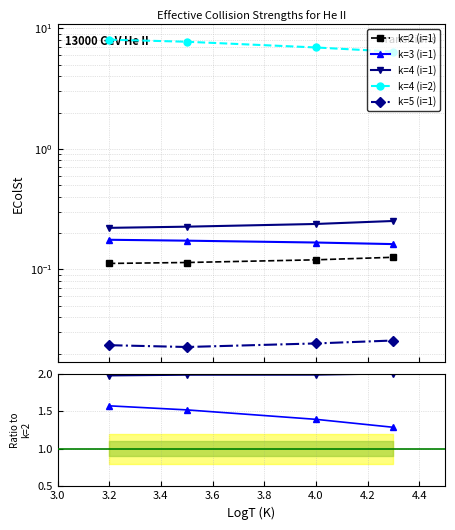

Which series has the largest total across all categories?

k=4 (i=2)